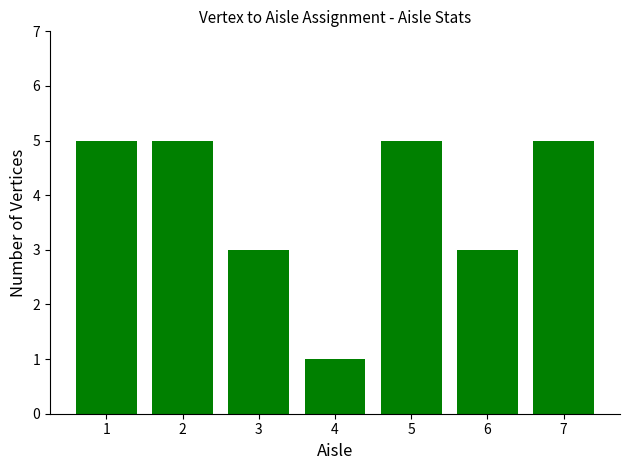

How many bars are there in total?

7